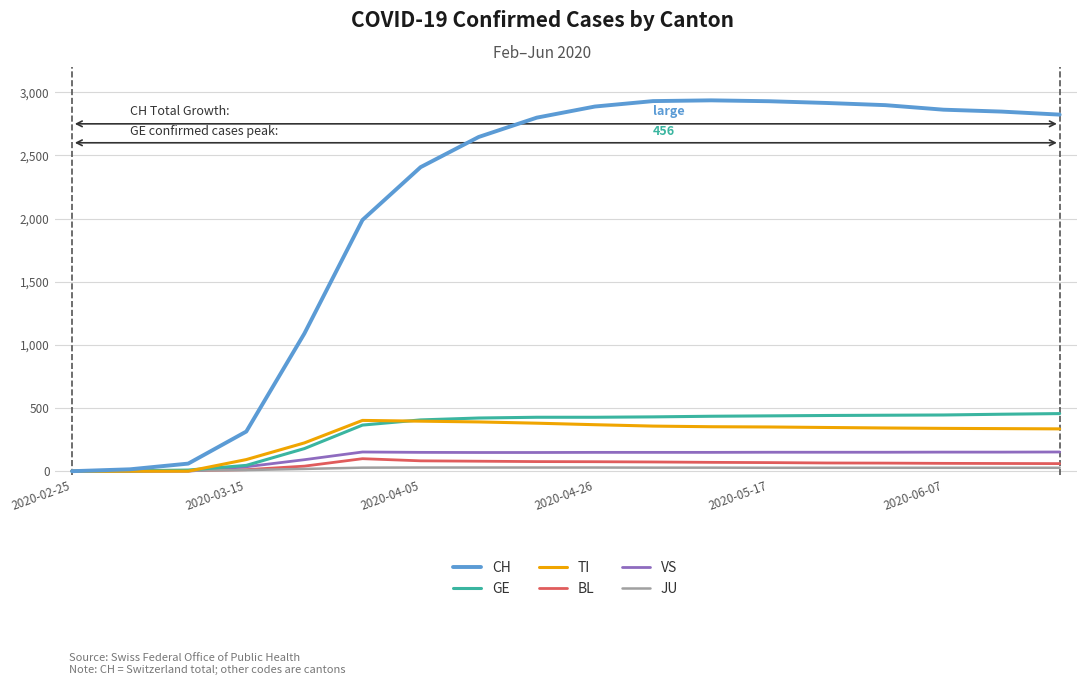

What is the maximum value shown in the chart?

2936